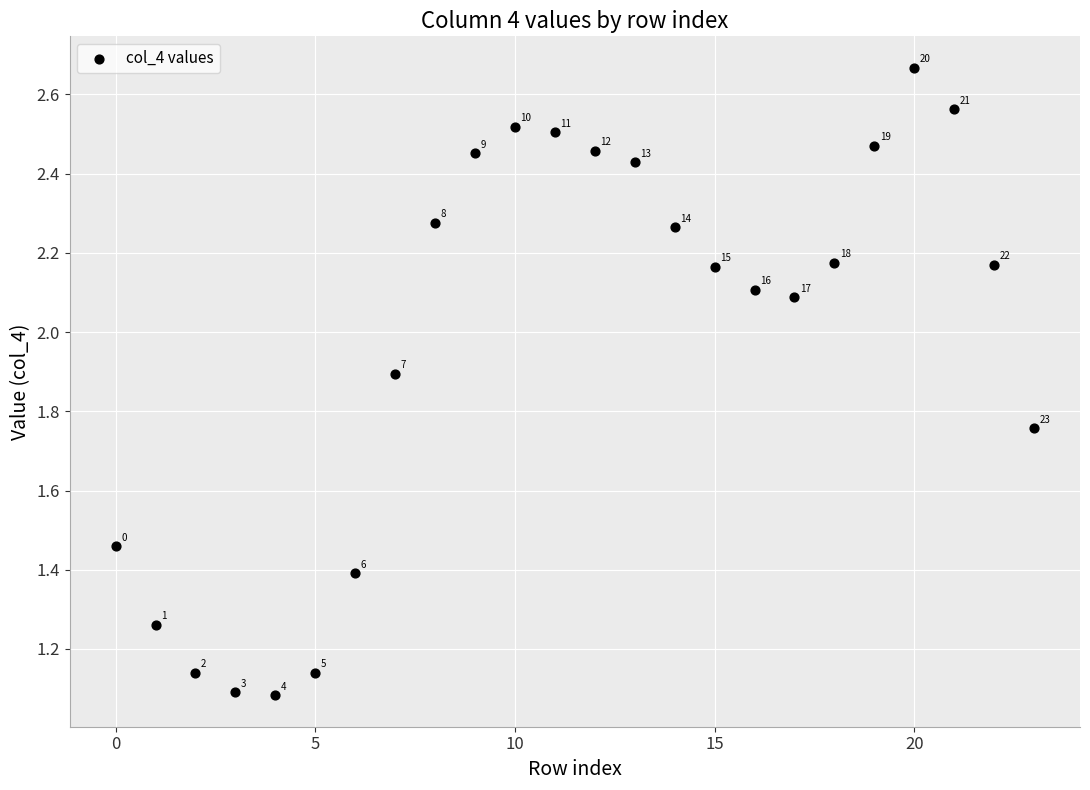

What is the range of Y values (max minus min)?

1.6